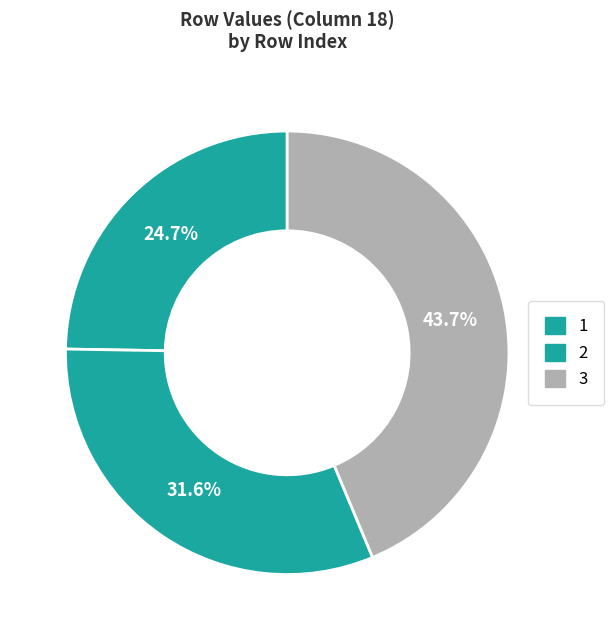

Combined, do 1 and 2 account for over 50%?

Yes